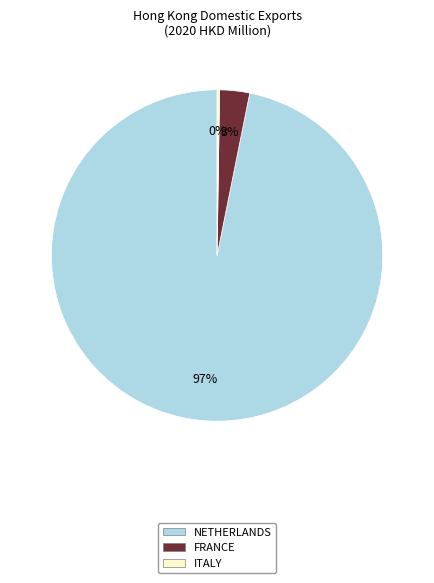

The FRANCE slice represents 14% of the pie. True or false?

False